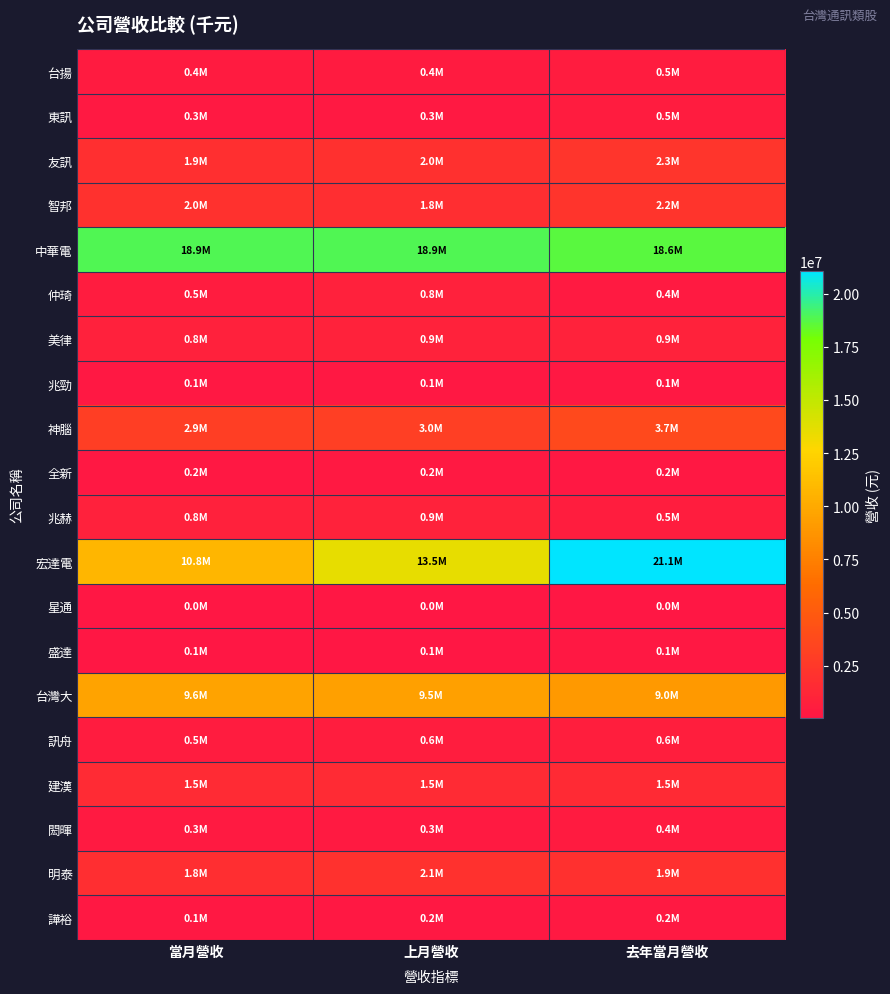

Reading left to right, extract all data points from this chart.

台揚: 當月營收=390673	上月營收=431242	去年當月營收=482991
東訊: 當月營收=266526	上月營收=259480	去年當月營收=484865
友訊: 當月營收=1909218	上月營收=1965052	去年當月營收=2320566
智邦: 當月營收=2016272	上月營收=1810387	去年當月營收=2205116
中華電: 當月營收=18850952	上月營收=18927957	去年當月營收=18625167
仲琦: 當月營收=501566	上月營收=826644	去年當月營收=352382
美律: 當月營收=849992	上月營收=860773	去年當月營收=874362
兆勁: 當月營收=140256	上月營收=137368	去年當月營收=123107
神腦: 當月營收=2937902	上月營收=3045855	去年當月營收=3728610
全新: 當月營收=188854	上月營收=199940	去年當月營收=178685
兆赫: 當月營收=820559	上月營收=885287	去年當月營收=548103
宏達電: 當月營收=10788095	上月營收=13542474	去年當月營收=21064547
星通: 當月營收=48924	上月營收=28282	去年當月營收=46722
盛達: 當月營收=87489	上月營收=100826	去年當月營收=131755
台灣大: 當月營收=9567163	上月營收=9468146	去年當月營收=9000175
訊舟: 當月營收=463307	上月營收=599807	去年當月營收=630712
建漢: 當月營收=1531146	上月營收=1514773	去年當月營收=1461493
閎暉: 當月營收=286513	上月營收=288932	去年當月營收=404376
明泰: 當月營收=1786289	上月營收=2052550	去年當月營收=1929422
譁裕: 當月營收=142398	上月營收=182468	去年當月營收=241918